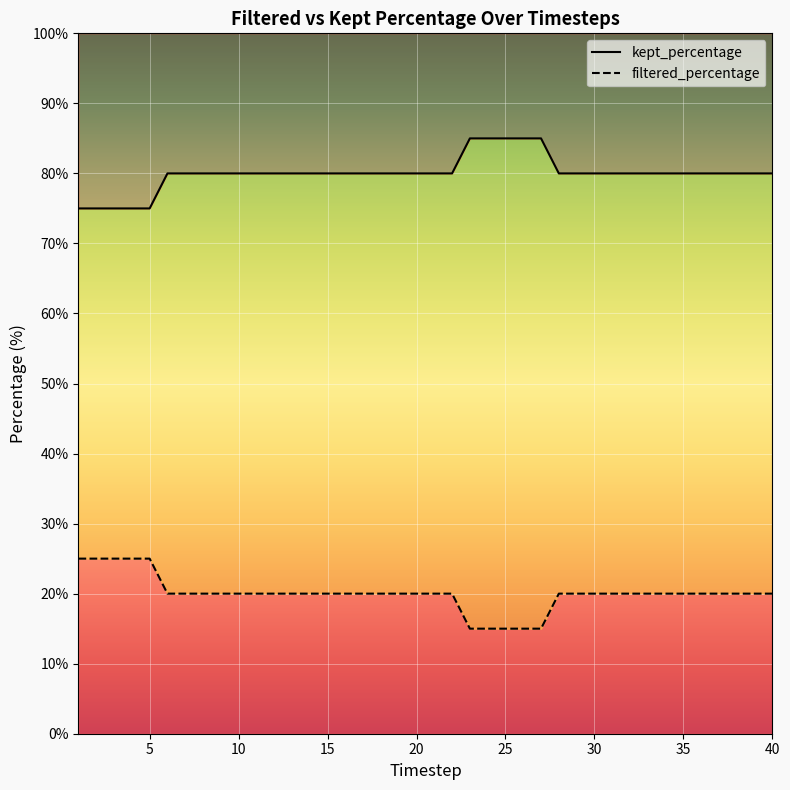

How many series are shown in this chart?

2